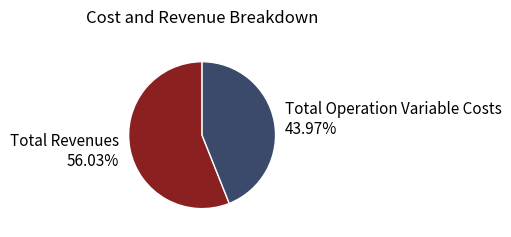

To the nearest percent, what is the average slice percentage?

50%